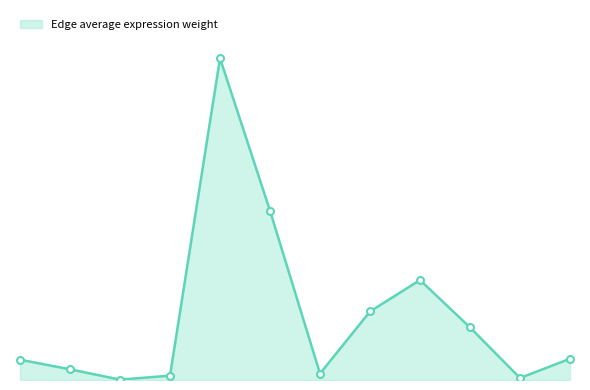

Is this an area chart (filled region under the line)?

Yes